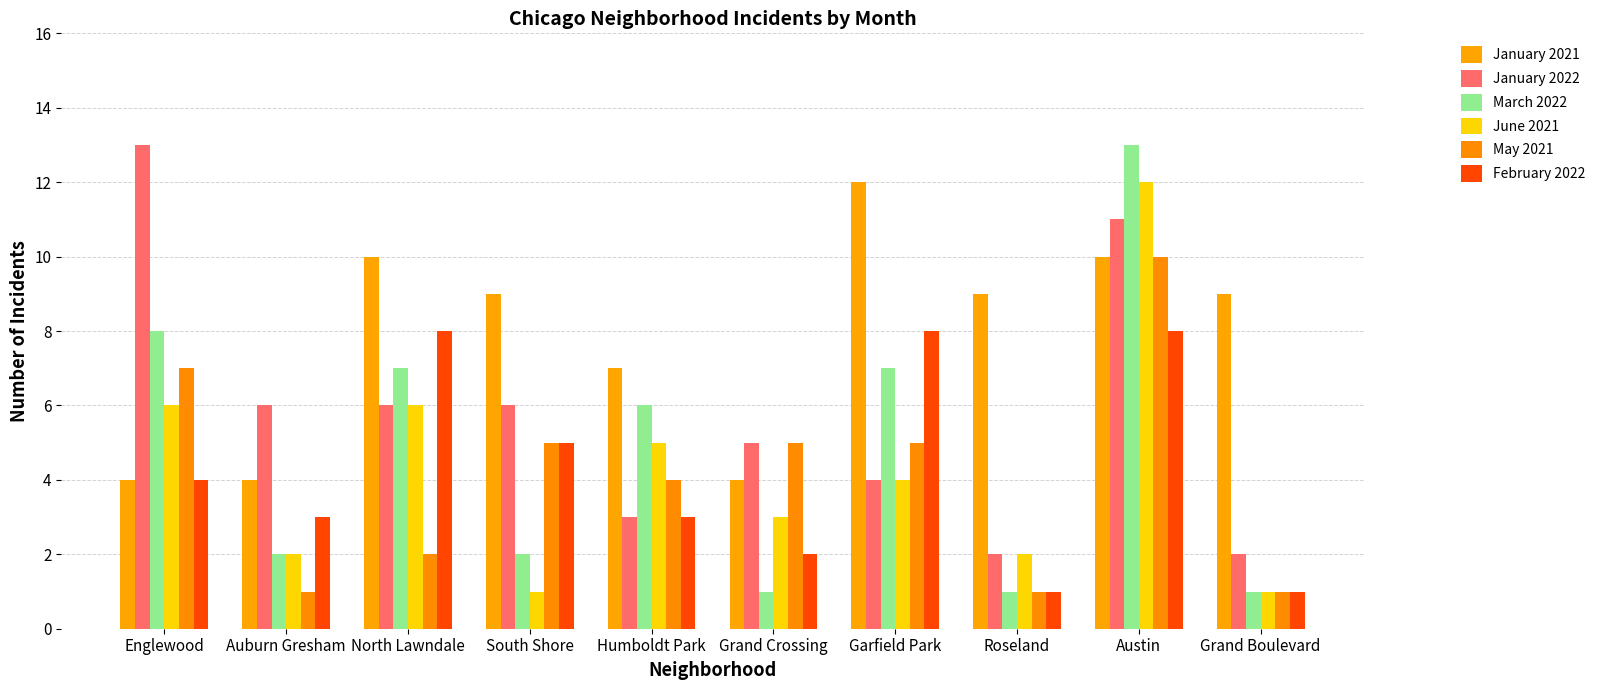

What is the average value of the February 2022 series?

4